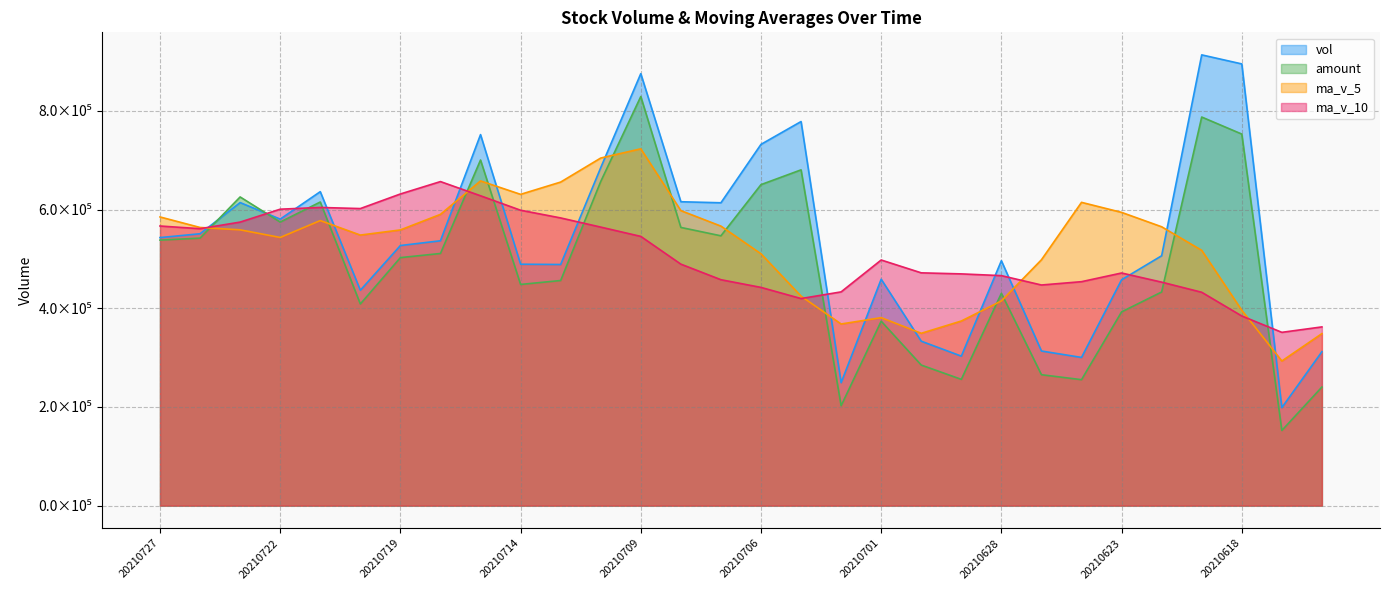

At which category is the sum across all series the highest?

20210709